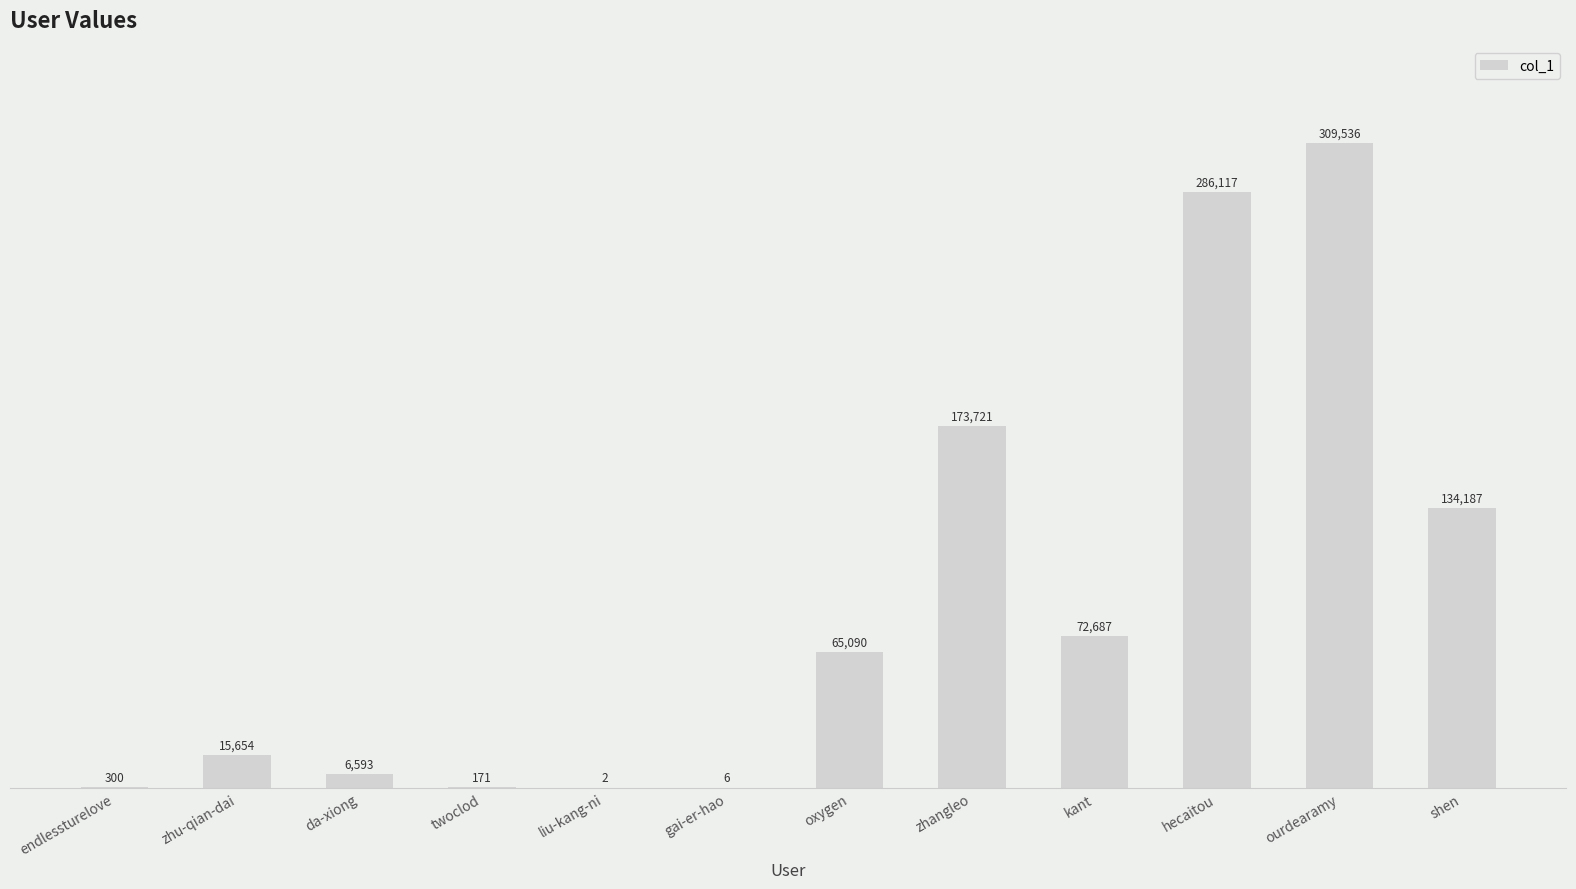

What is the sum of all values?

1064064